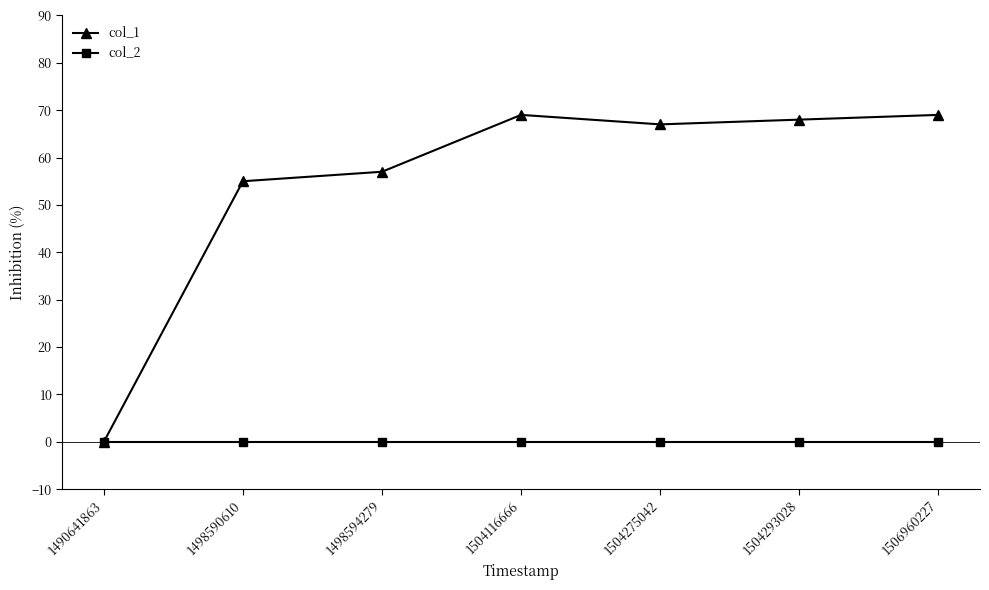

Which series changed the most between 1490641863 and 1498590610?

col_1